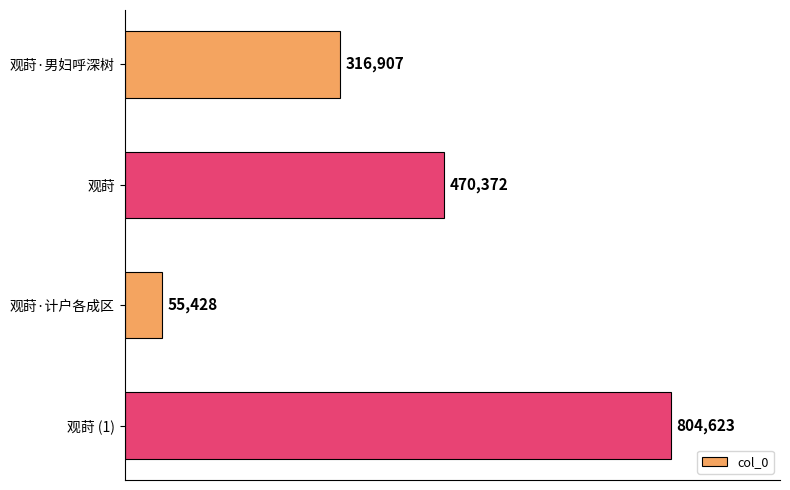

Reading top to bottom, extract all data points from this chart.

316907	470372	55428	804623